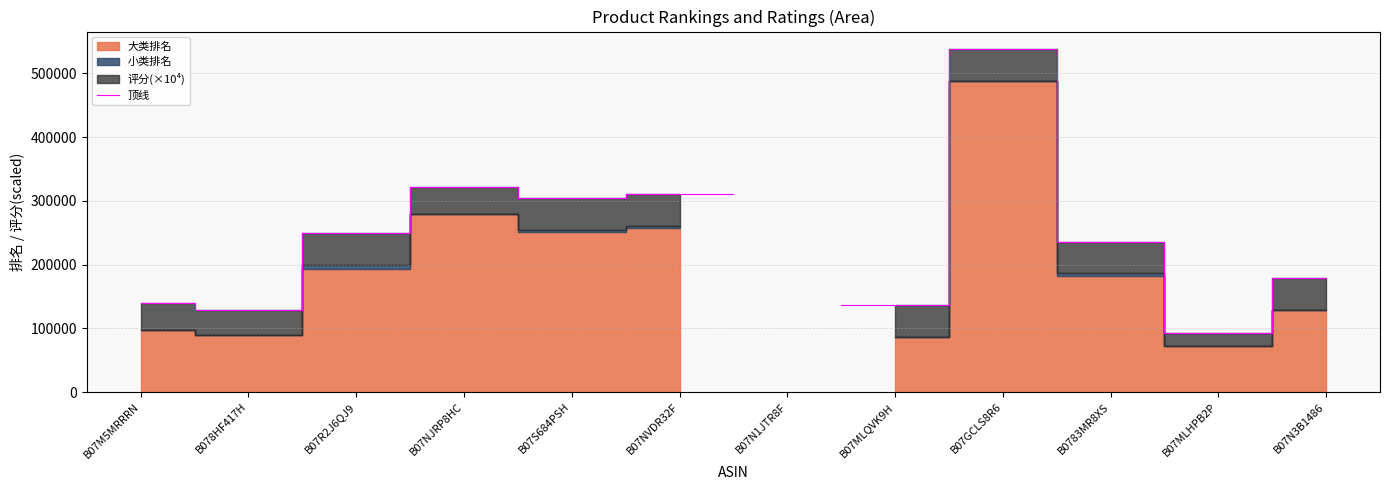

The value at B07MLQVK9H is 136606.0. True or false?

True